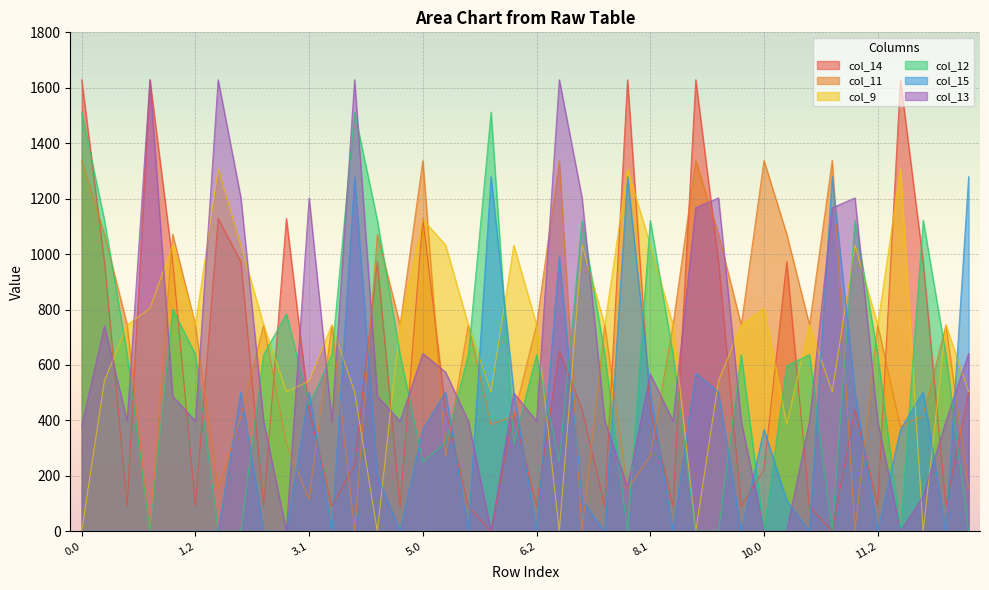

What is the label of the 1st point from the right?

13.0